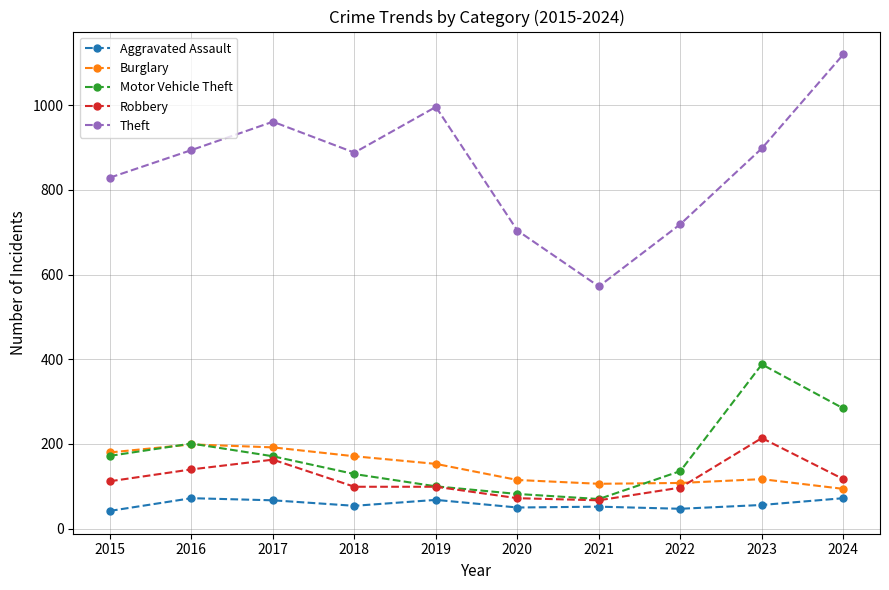

What is the value of the Burglary point at the 3rd from the left?

192